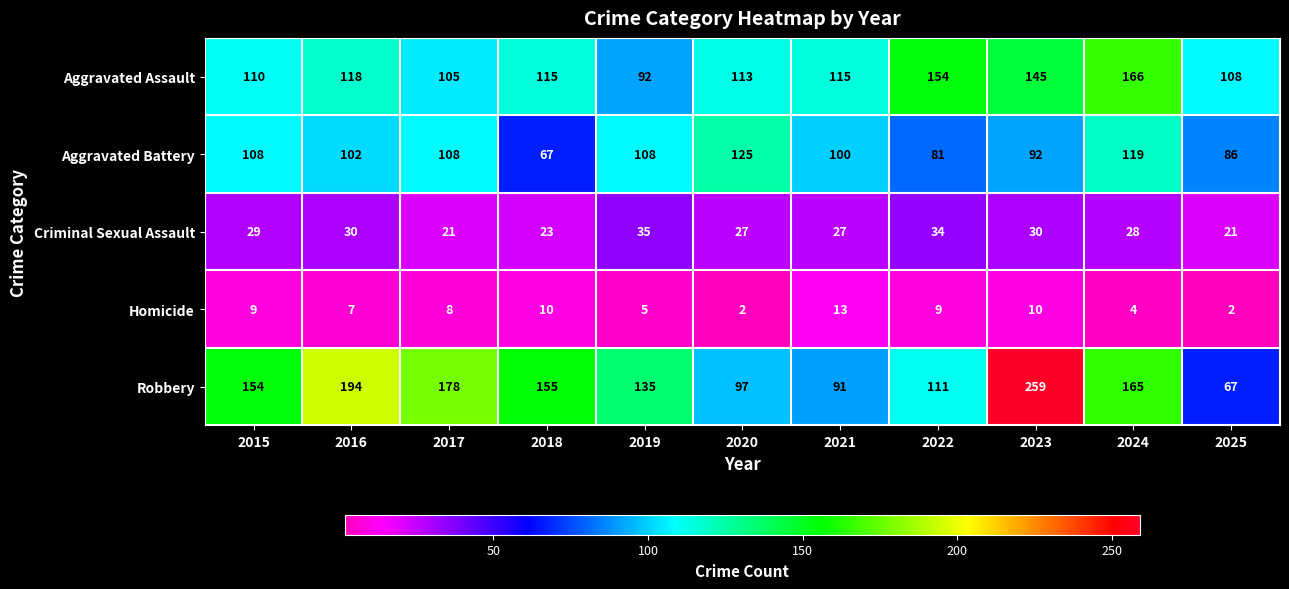

Count the number of categories in the chart.

11